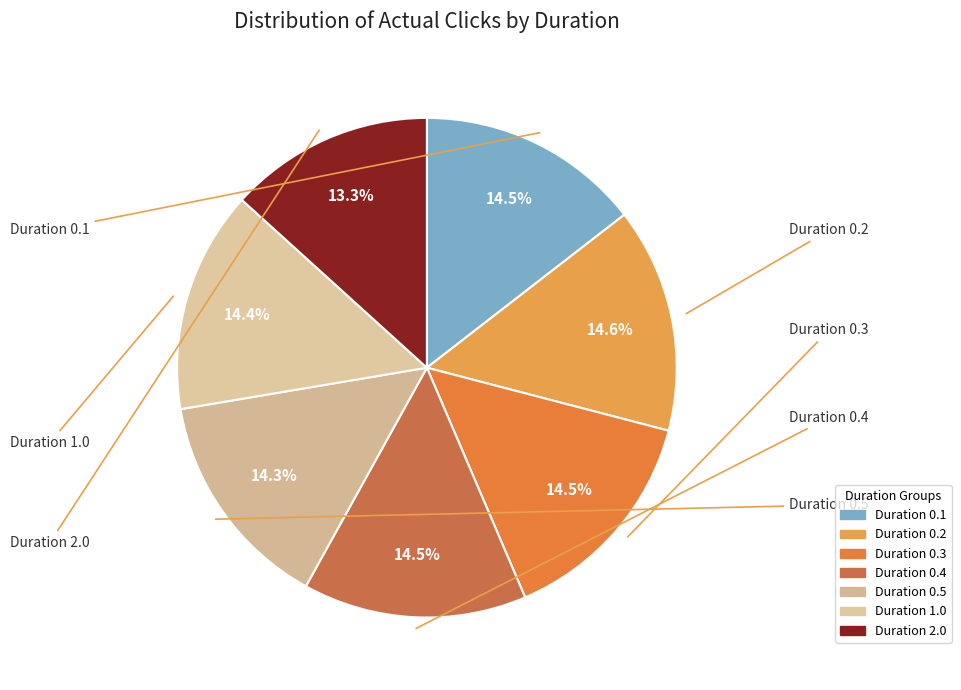

Count the number of slices in the pie.

7